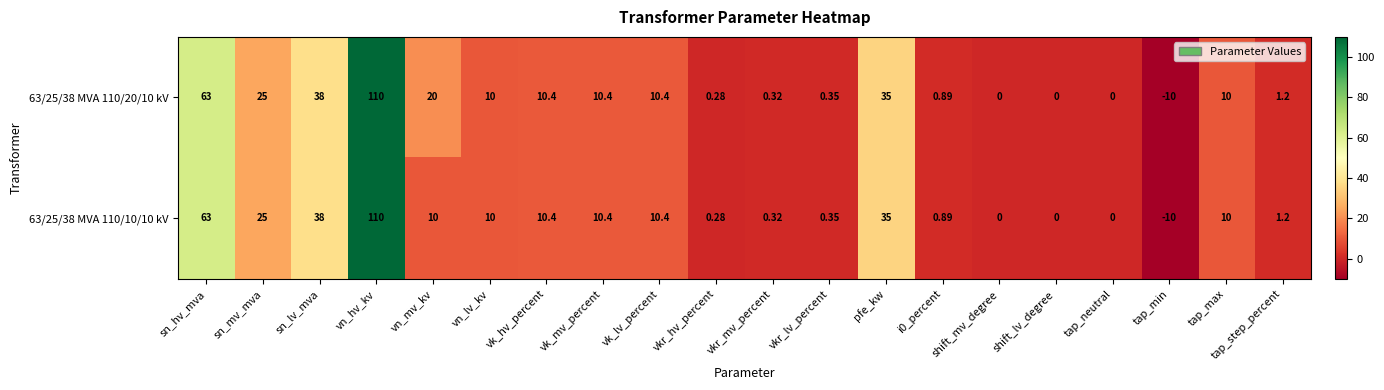

How many series are shown in this chart?

2